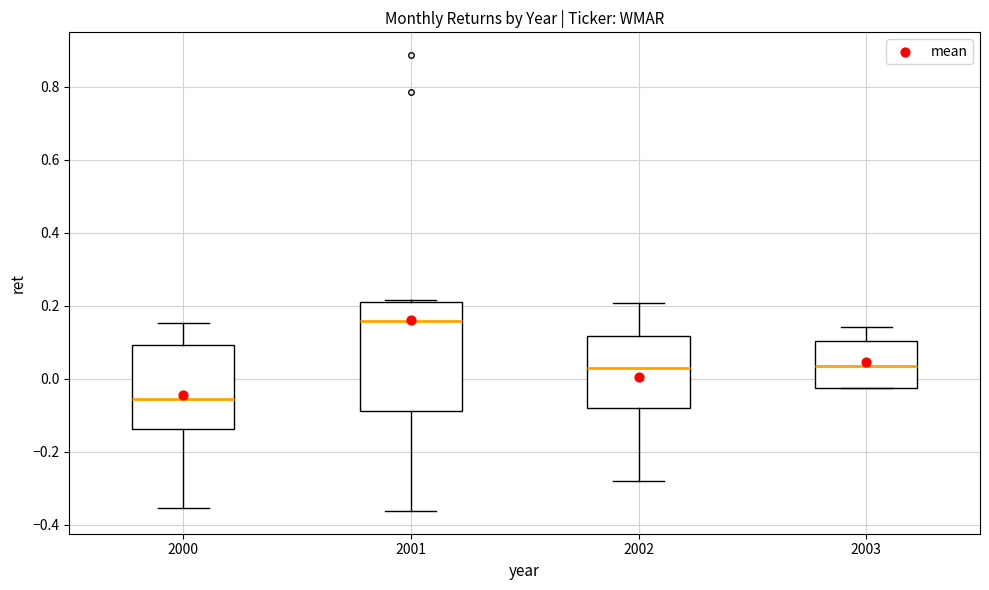

Where does the lower whisker of the box at x = 2000 end on the y-axis? The values are not printed on the chart, so give them approximately, as read against the axis.

-0.36